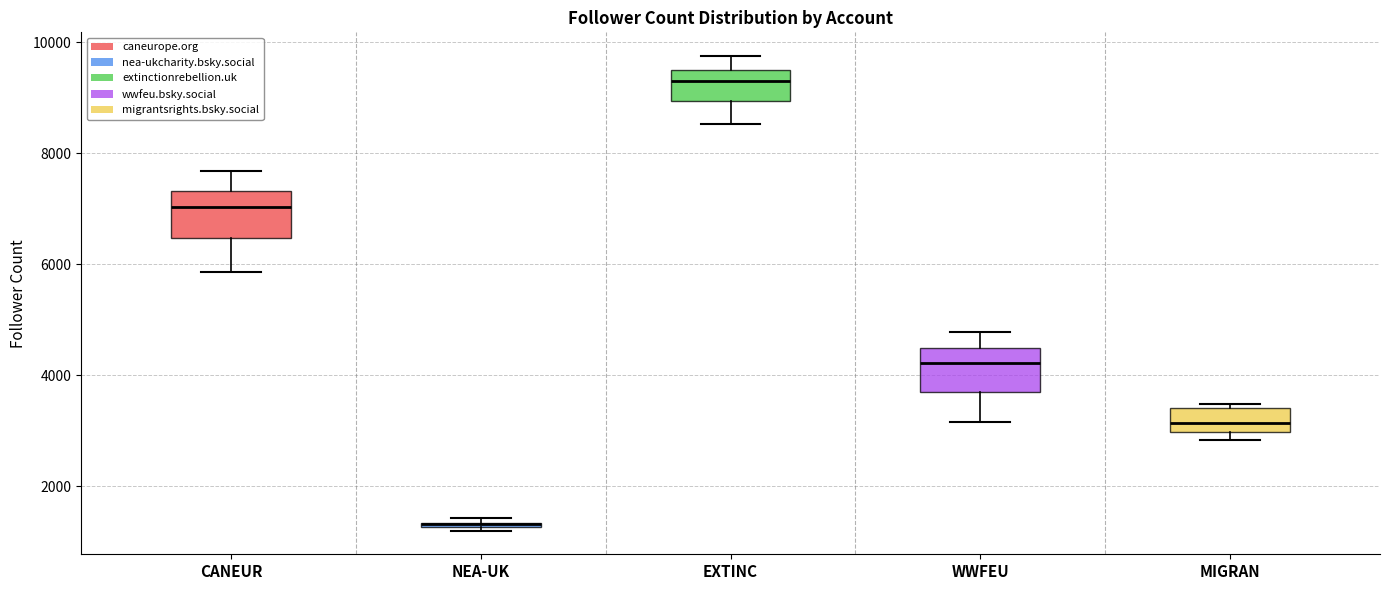

Where is the upper edge of the box for NEA-UK on the y-axis? The values are not printed on the chart, so give them approximately, as read against the axis.

1400